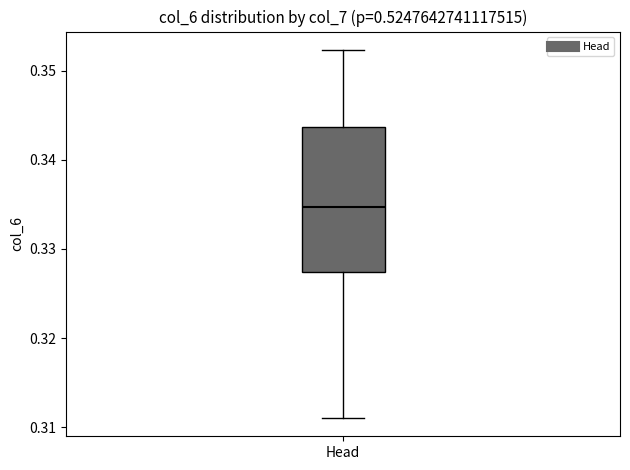

Where is the upper edge of the box for Head on the y-axis? The values are not printed on the chart, so give them approximately, as read against the axis.

0.344